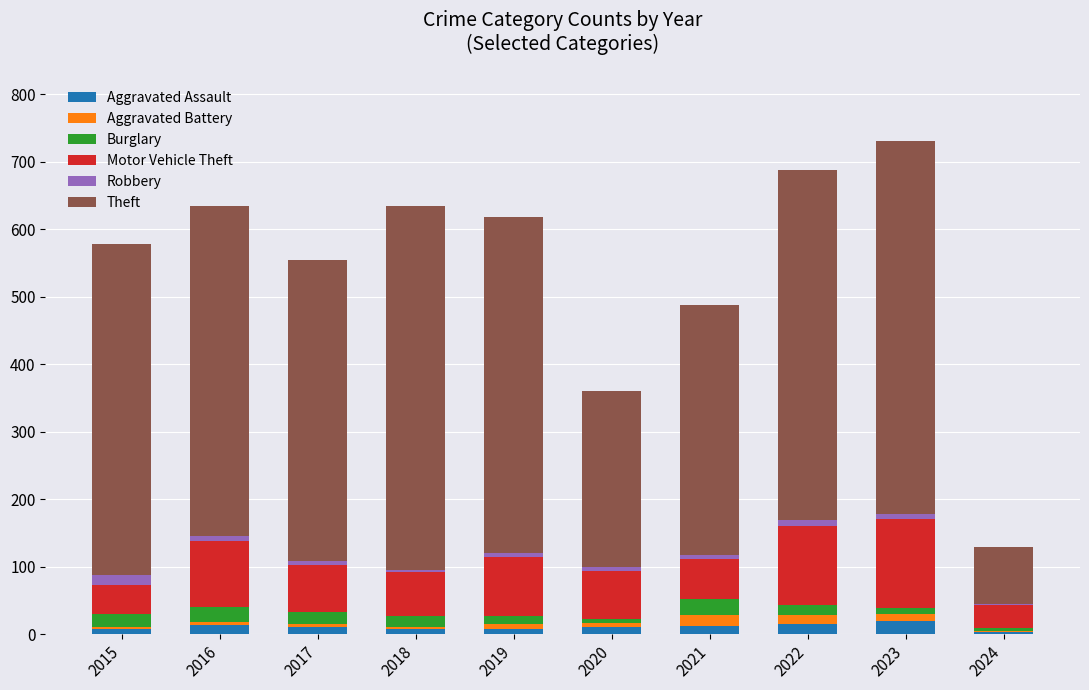

What is the highest value of the Aggravated Assault series?

19